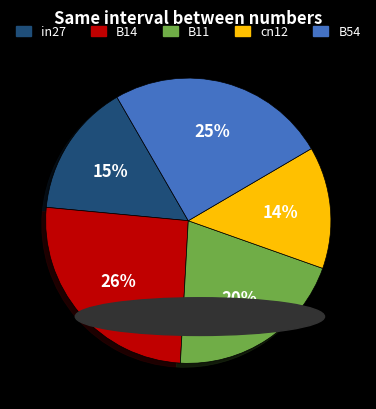

True or false: cn12 accounts for 27% of the total.

False